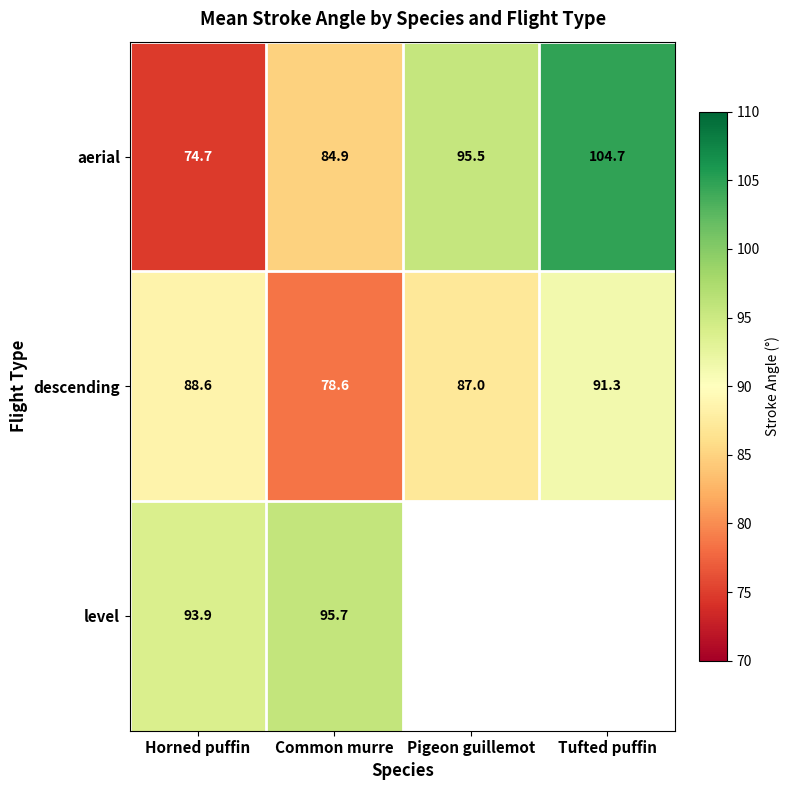

Rank the series at Horned puffin from highest to lowest value.

level, descending, aerial